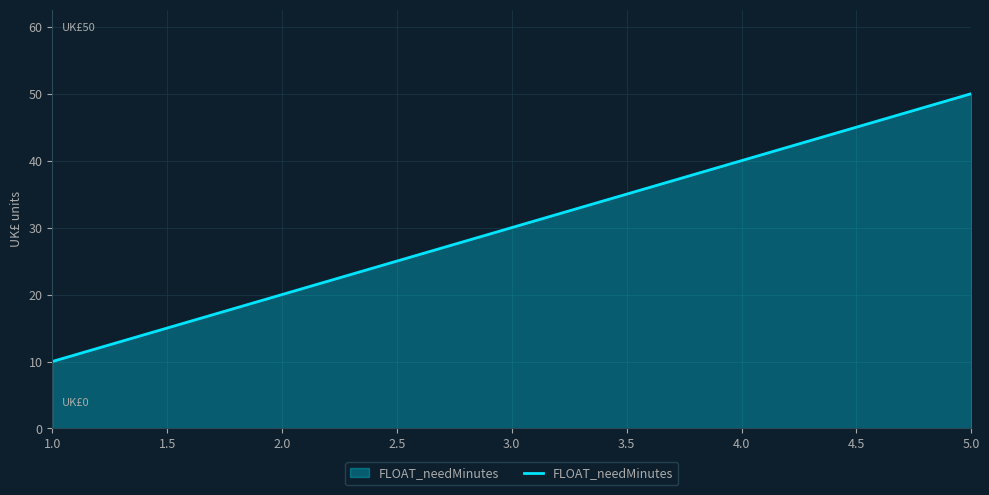

What is the approximate value at 2.0?

20